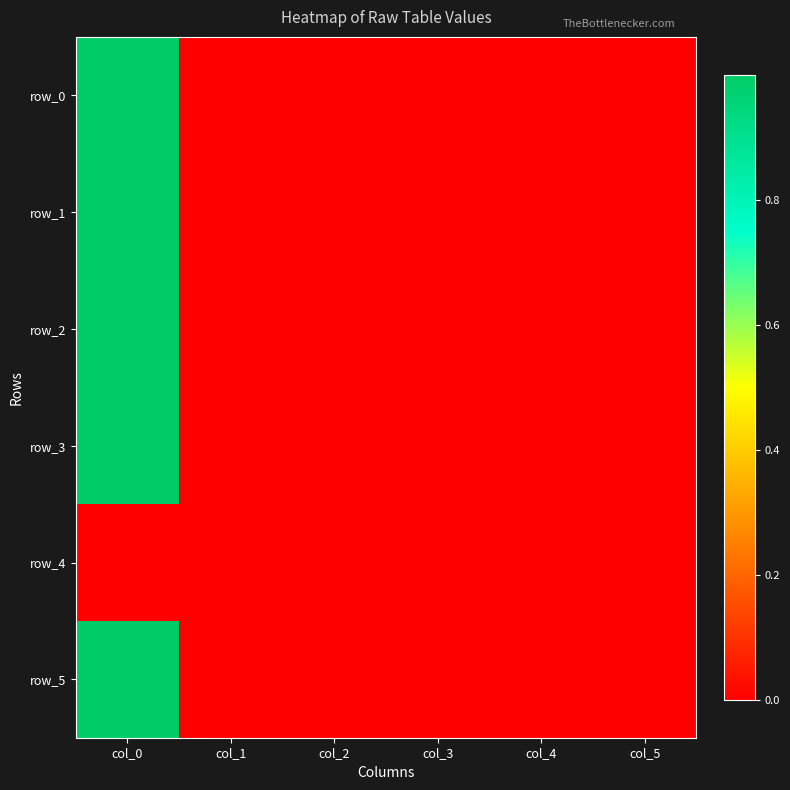

Count the number of data series in this chart.

6